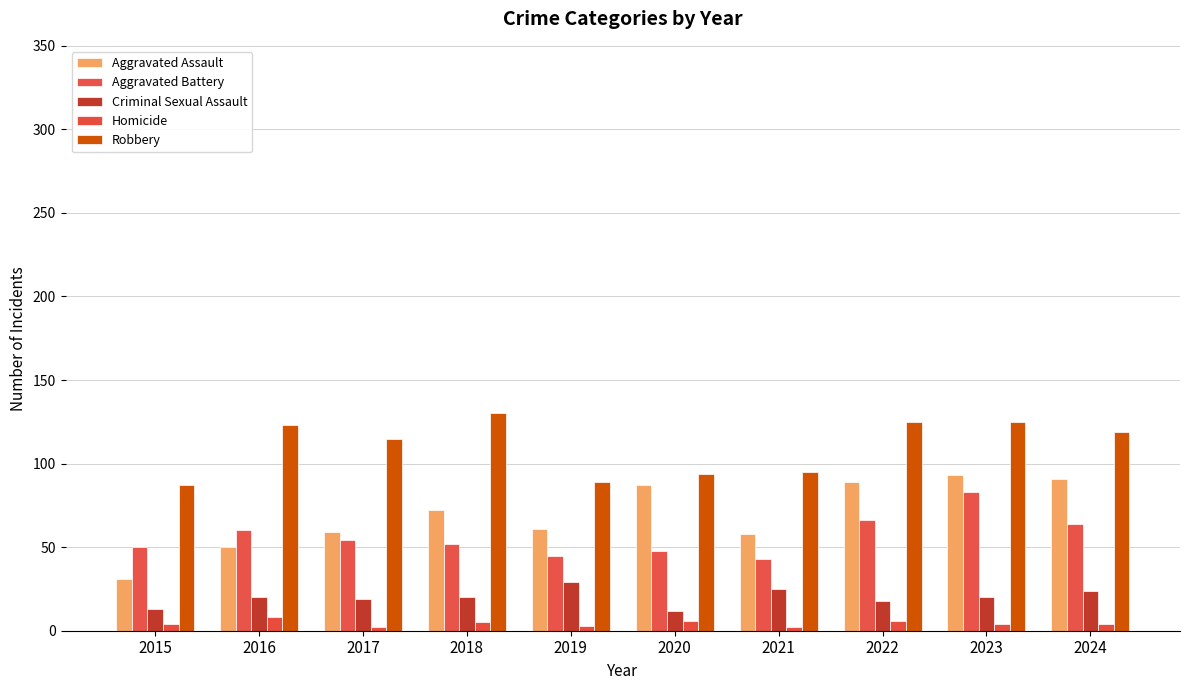

What value does the Homicide series have at 2019?

3